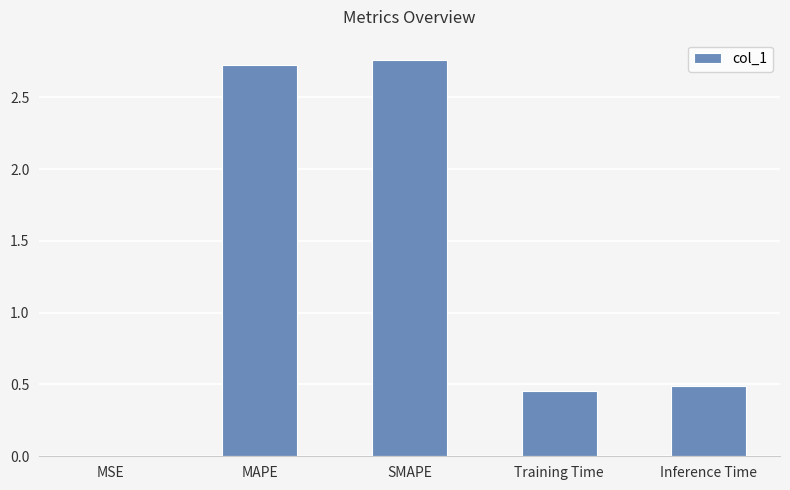

What is the sum of all values?

6.4